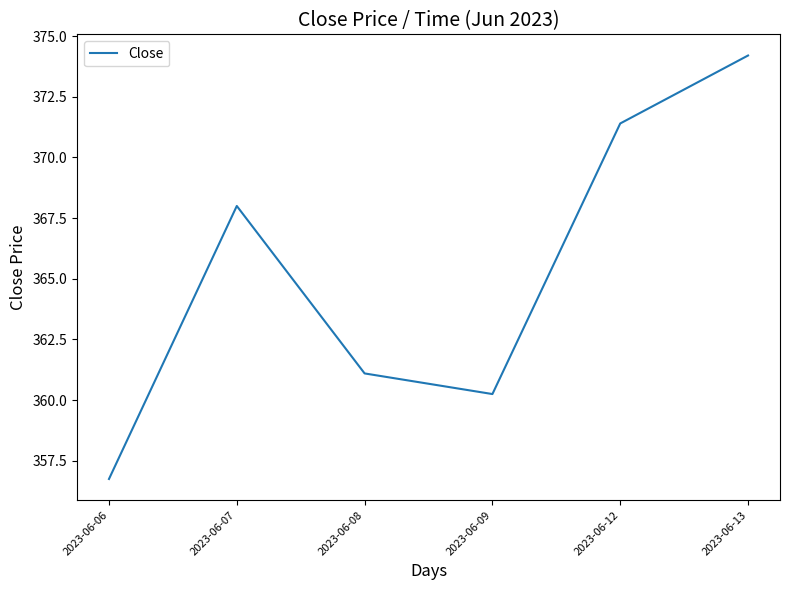

What is the sum of all values?

2191.7